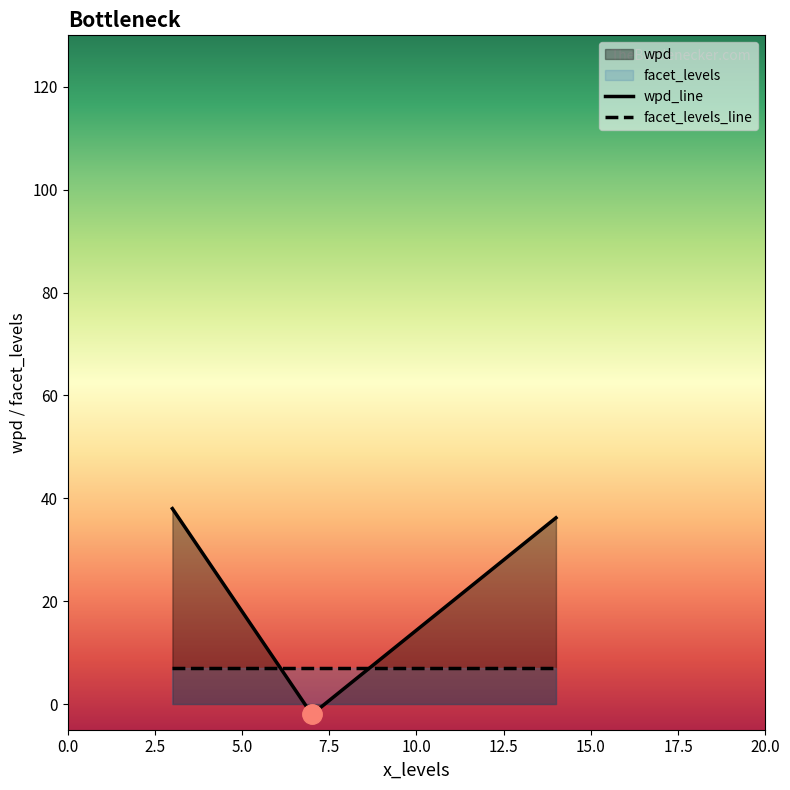

What is the average value of the wpd_line series?

24.1